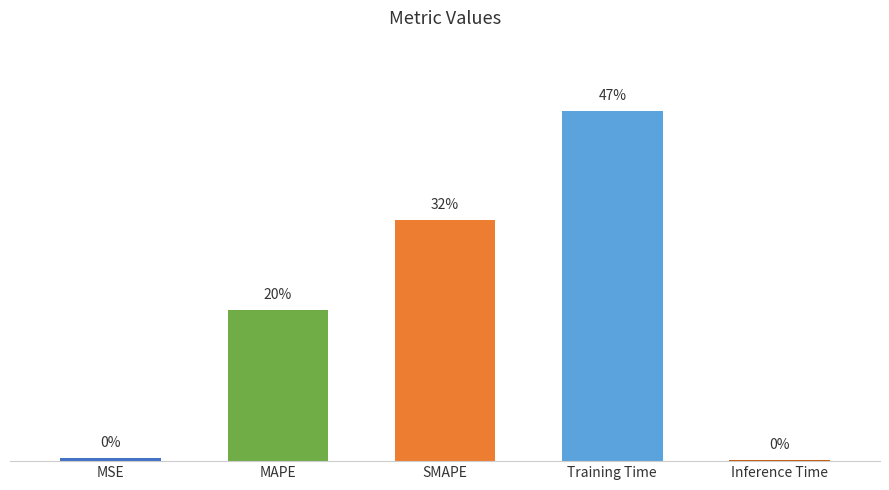

Are the bars horizontal?

No